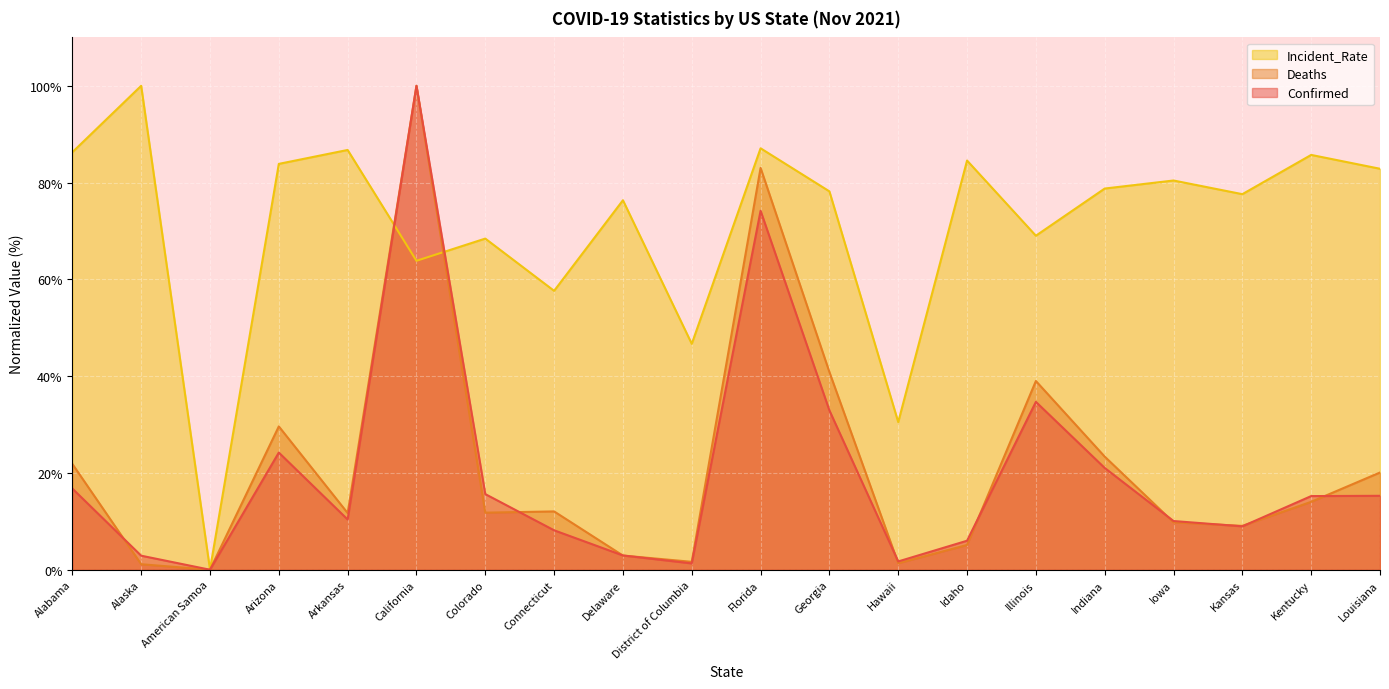

What is the total value across all series at Louisiana?

118.2